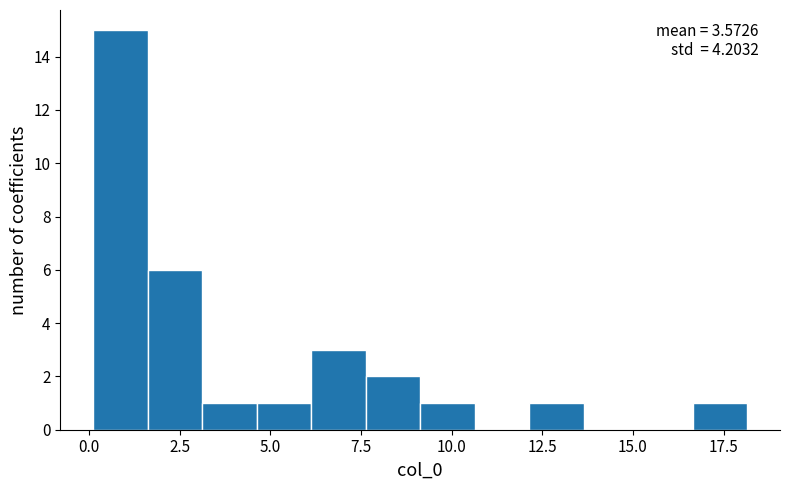

Read against the x-axis, roughly where is the centre of the tallest bar?

1.0